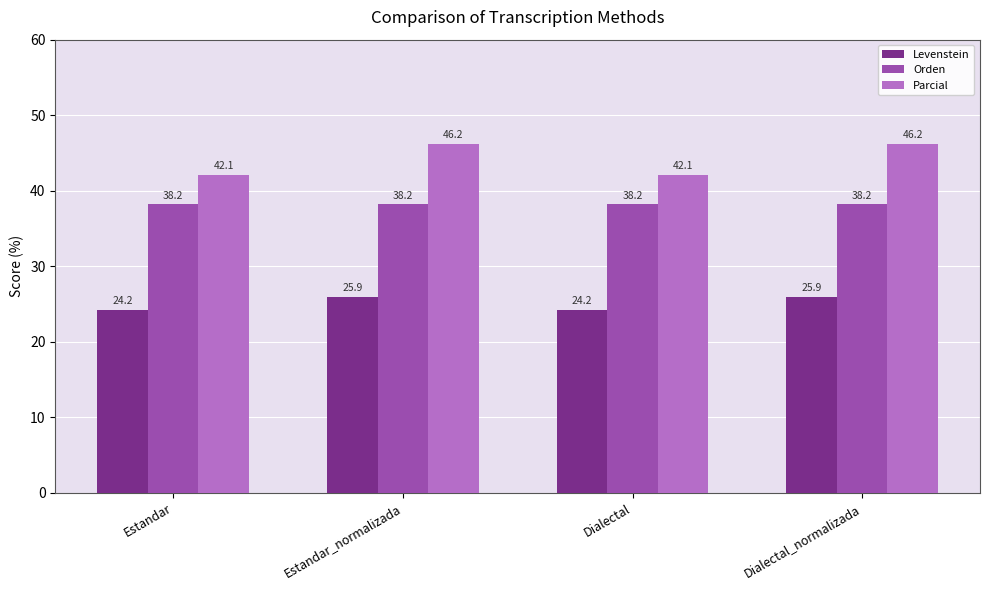

Is it true that Parcial equals 70.1 at Dialectal_normalizada?

False